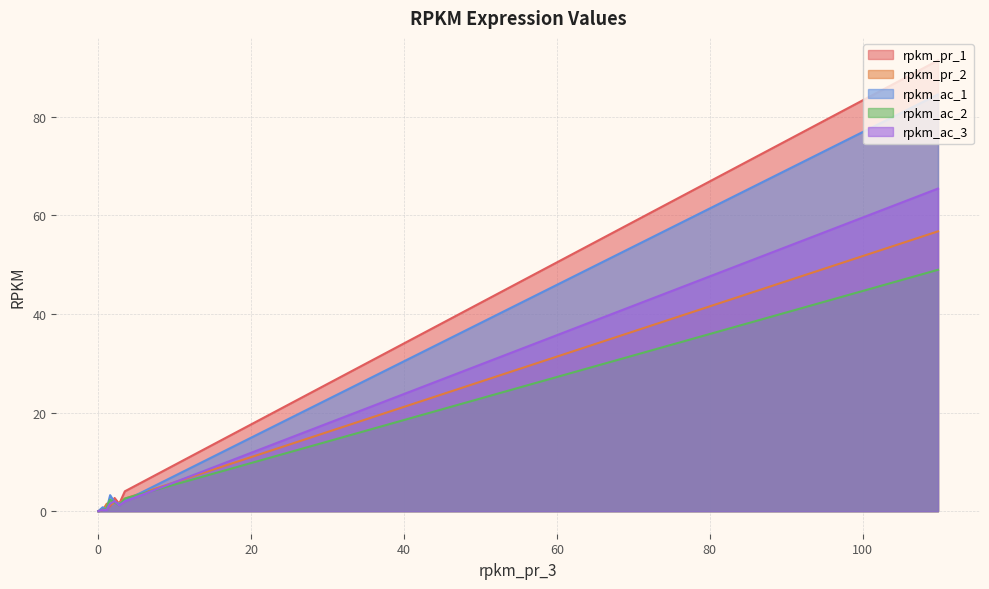

The rpkm_pr_2 series shows 0.1 at bin.14_01565. True or false?

False